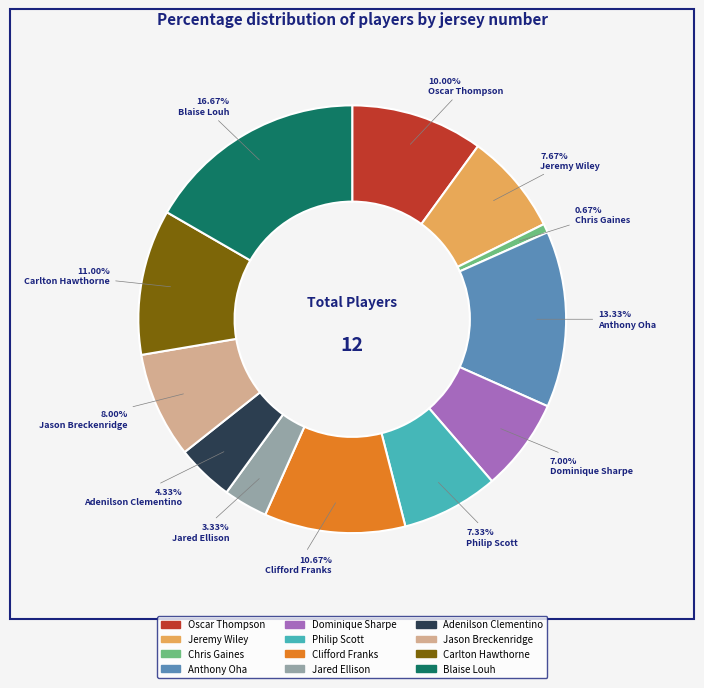

To the nearest percent, what percentage of the pie is Jason Breckenridge?

8%